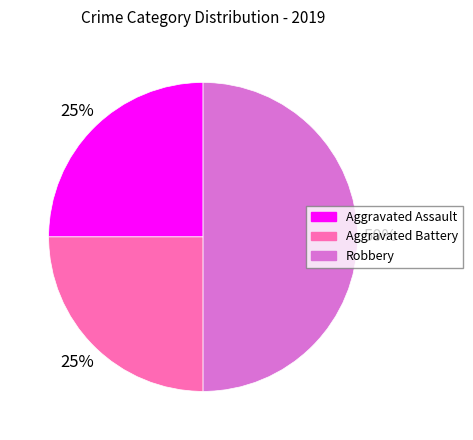

To the nearest percent, what portion does Aggravated Assault represent?

25%